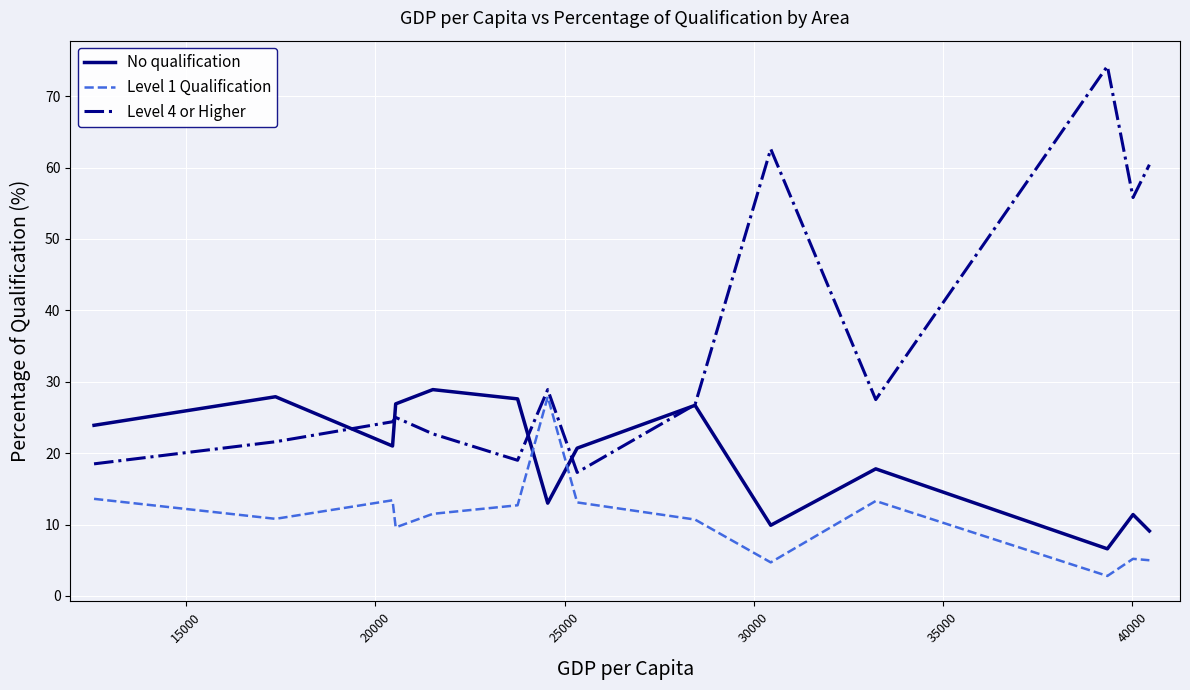

How many interior local valleys does the Level 4 or Higher series have?

4